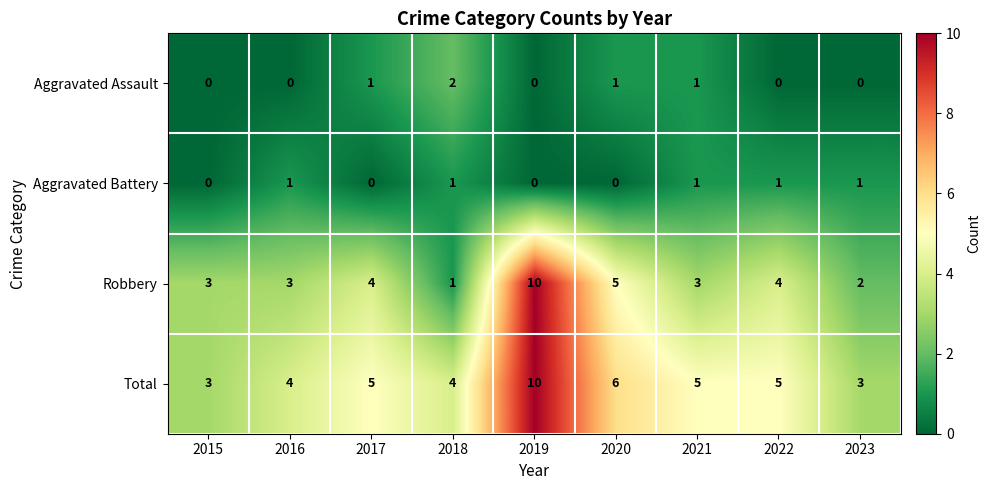

Count the Robbery values in the range 3 to 4.

5